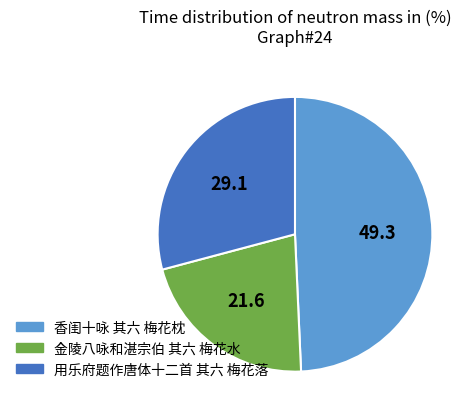

Do 金陵八咏和湛宗伯 其六 梅花水 and 香闺十咏 其六 梅花枕 together represent more than half of the pie?

Yes